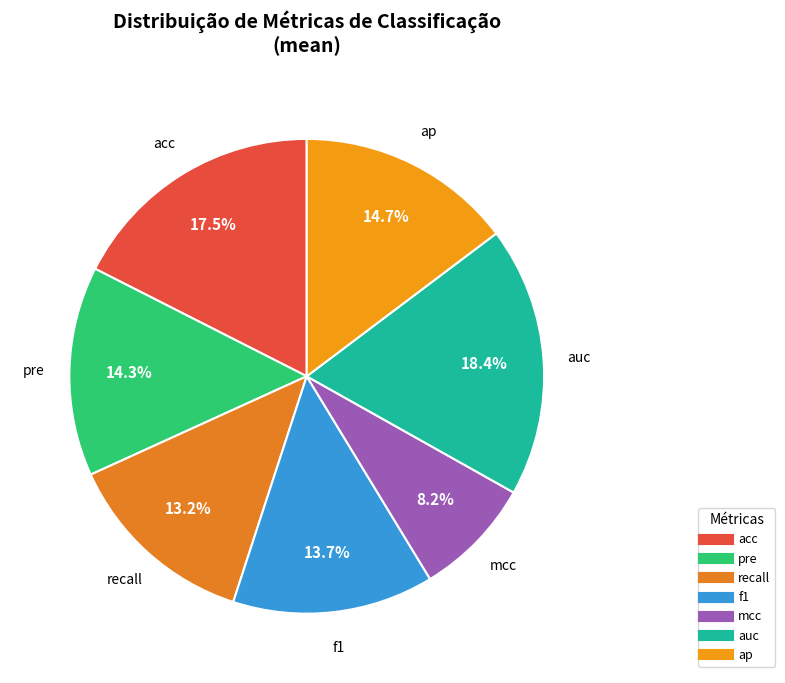

Count the number of slices in the pie.

7